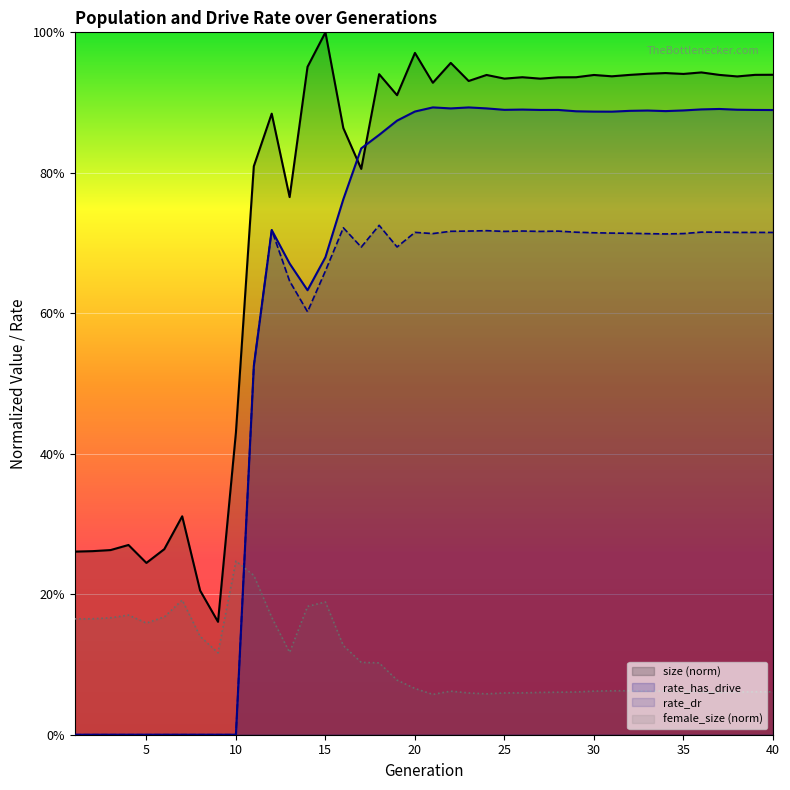

Reading right to left, what are all the values shown in this chart?

size (norm): 0.9	0.9	0.9	0.9	0.9	0.9	0.9	0.9	0.9	0.9	0.9	0.9	0.9	0.9	0.9	0.9	0.9	0.9	1.0	0.9	1.0	0.9	0.9	0.8	0.9	1.0	1.0	0.8	0.9	0.8	0.4	0.2	0.2	0.3	0.3	0.2	0.3	0.3	0.3	0.3
rate_has_drive: 0.9	0.9	0.9	0.9	0.9	0.9	0.9	0.9	0.9	0.9	0.9	0.9	0.9	0.9	0.9	0.9	0.9	0.9	0.9	0.9	0.9	0.9	0.9	0.8	0.8	0.7	0.6	0.7	0.7	0.5	0.0	0.0	0.0	0.0	0.0	0.0	0.0	0.0	0.0	0.0
rate_dr: 0.7	0.7	0.7	0.7	0.7	0.7	0.7	0.7	0.7	0.7	0.7	0.7	0.7	0.7	0.7	0.7	0.7	0.7	0.7	0.7	0.7	0.7	0.7	0.7	0.7	0.7	0.6	0.6	0.7	0.5	0.0	0.0	0.0	0.0	0.0	0.0	0.0	0.0	0.0	0.0
female_size (norm): 0.1	0.1	0.1	0.1	0.1	0.1	0.1	0.1	0.1	0.1	0.1	0.1	0.1	0.1	0.1	0.1	0.1	0.1	0.1	0.1	0.1	0.1	0.1	0.1	0.1	0.2	0.2	0.1	0.2	0.2	0.2	0.1	0.1	0.2	0.2	0.2	0.2	0.2	0.2	0.2